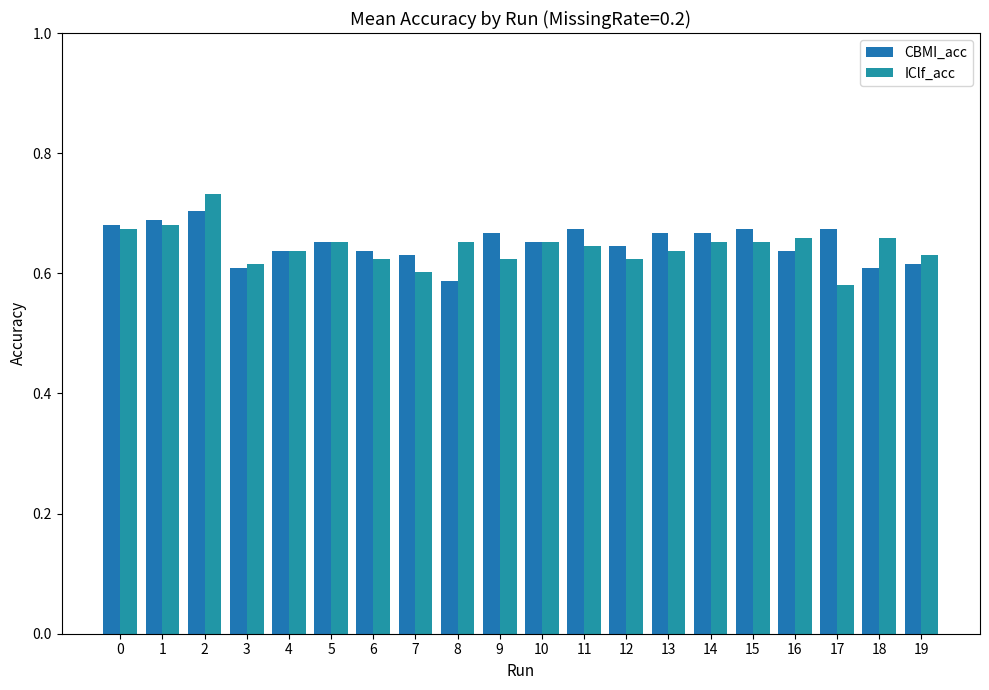

What is the total value across all series at 3?

1.2